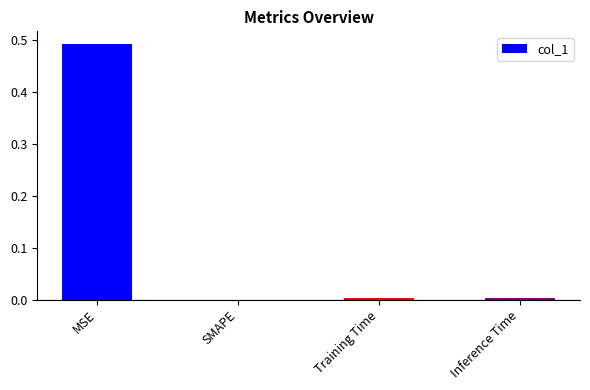

Is it true that the value at Training Time is 0.0?

True